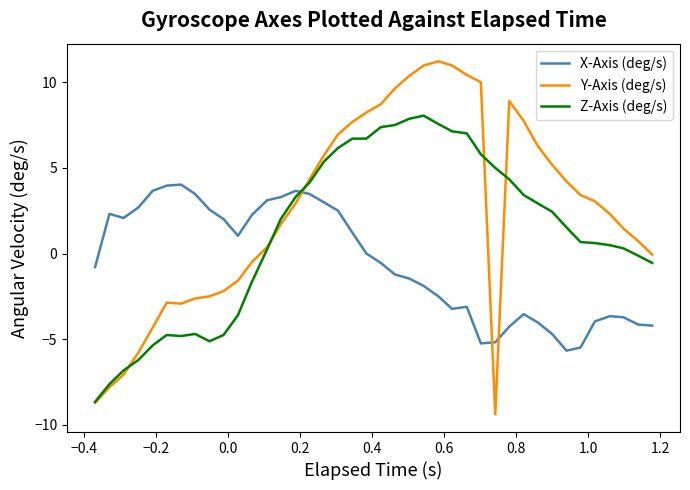

Which series has the largest total across all categories?

Y-Axis (deg/s)